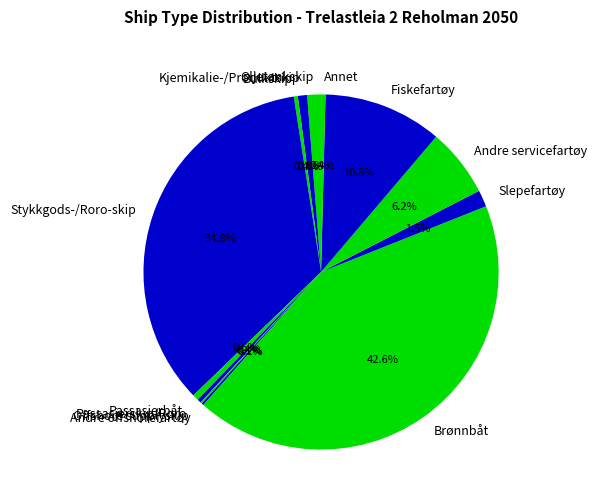

Which slice is the largest?

Brønnbåt